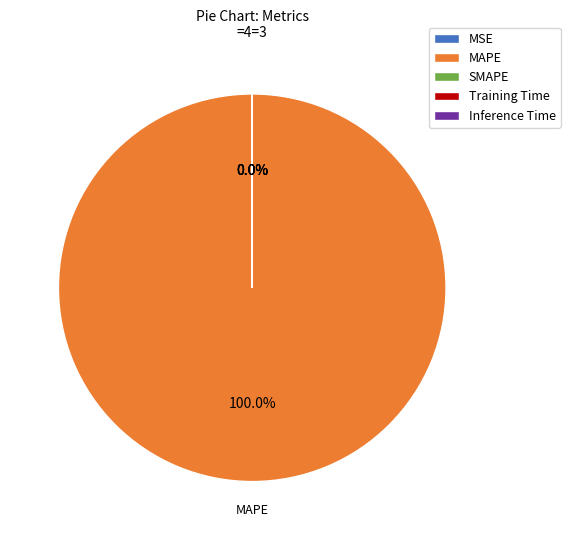

Combined, do MSE and SMAPE account for over 50%?

No